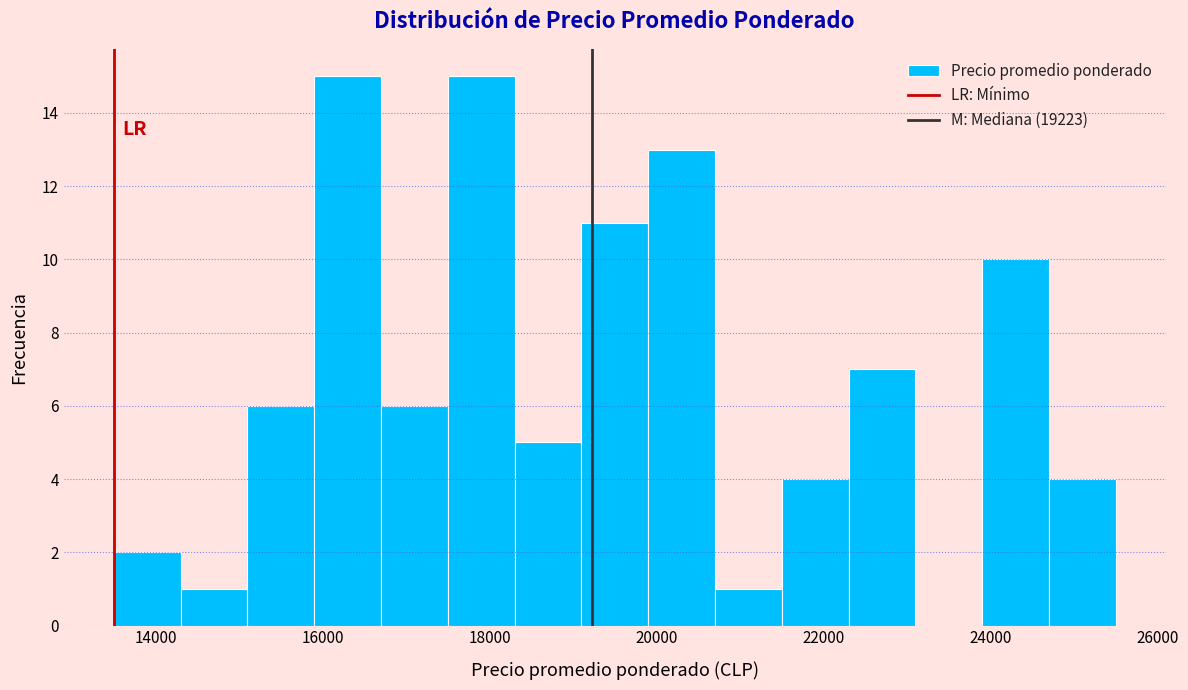

Reading left to right, transcribe this chart: for each bar, give the range it covers on the x-axis and its height. Neither the bar edges nor the heights are printed on the chart, so give them approximately, as read against the axes.

13500 to 14300: 2
14300 to 15100: 1
15100 to 15900: 6
15900 to 16700: 15
16700 to 17500: 6
17500 to 18300: 15
18300 to 19100: 5
19100 to 19900: 11
19900 to 20700: 13
20700 to 21500: 1
21500 to 22300: 4
22300 to 23100: 7
23100 to 23900: 0
23900 to 24700: 10
24700 to 25500: 4